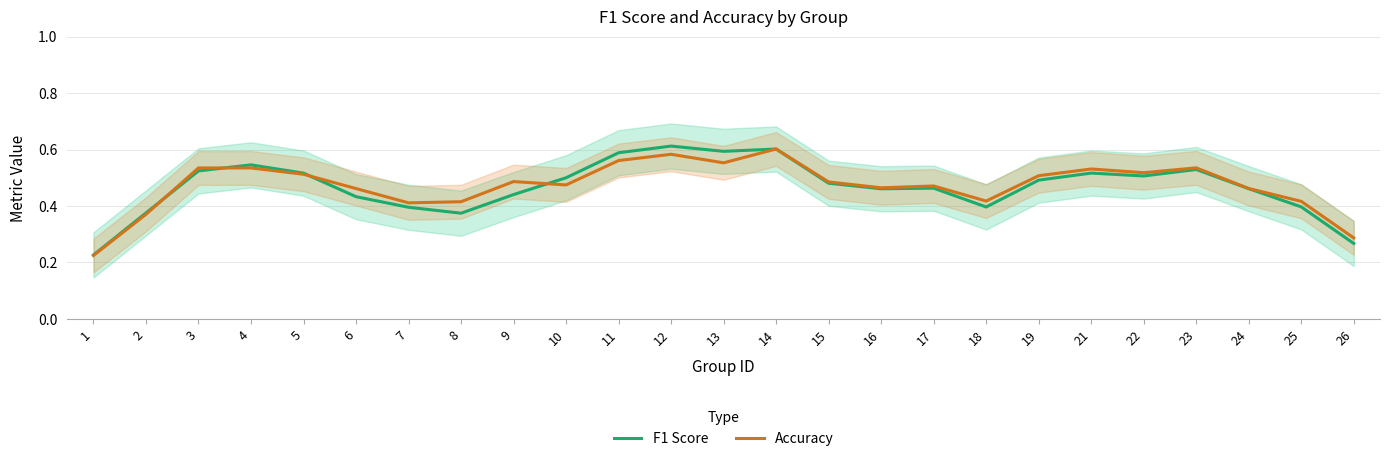

At which category is the sum across all series the highest?

14